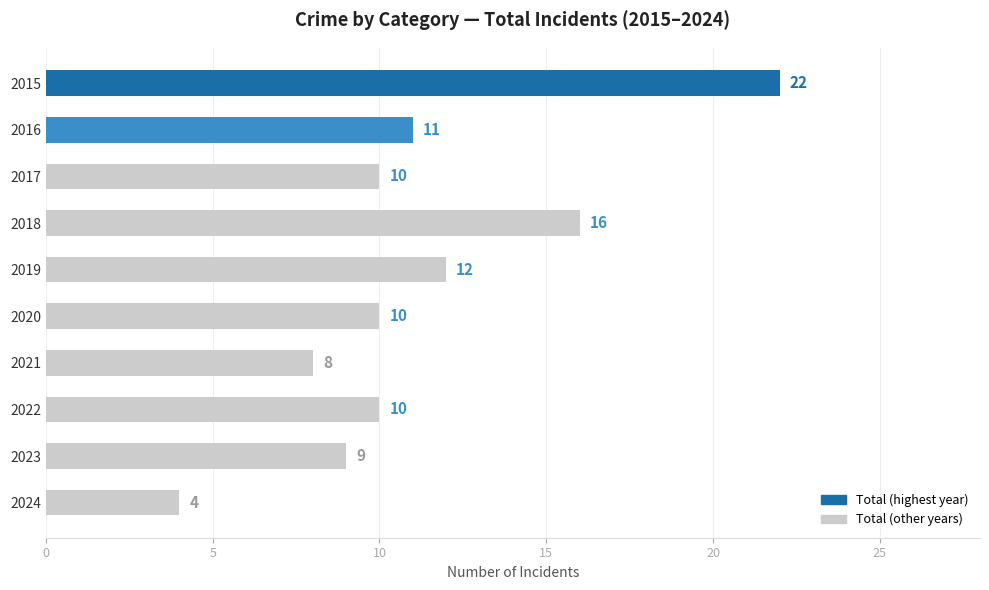

What is the greatest value displayed?

22